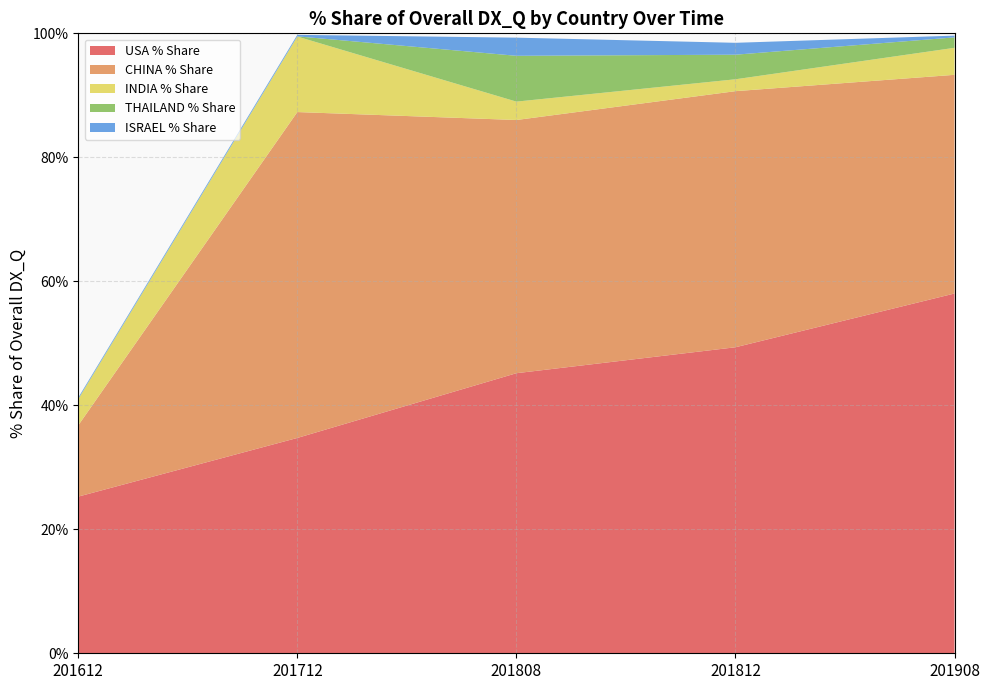

Reading left to right, list all the values displayed in this chart.

USA % Share: 25.3	34.7	45.2	49.4	58.0
CHINA % Share: 11.5	52.6	40.8	41.3	35.3
INDIA % Share: 4.2	12.2	3.0	1.9	4.4
THAILAND % Share: 0.1	0.0	7.4	4.0	1.7
ISRAEL % Share: 0.2	0.2	2.9	1.9	0.3